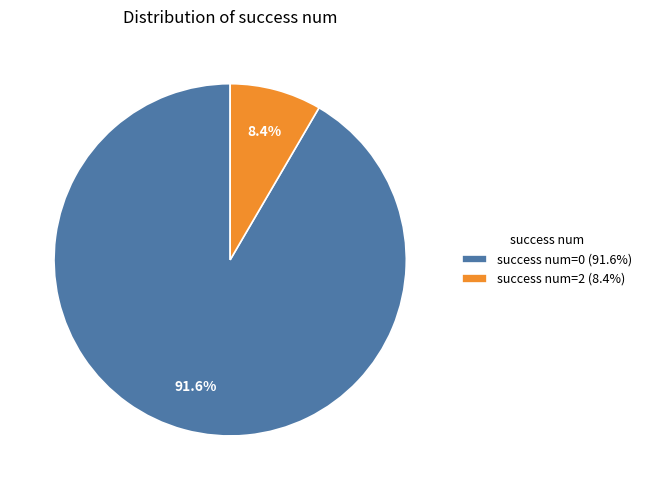

Combined, do success num=2 (8.4%) and success num=0 (91.6%) account for over 50%?

Yes